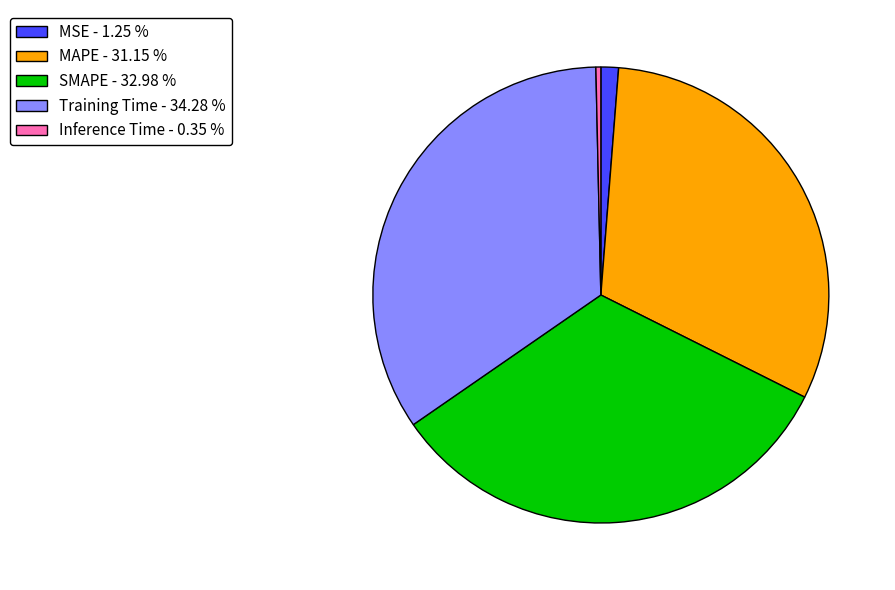

Which has a higher value, MAPE - 31.15 % or Training Time - 34.28 %?

Training Time - 34.28 %